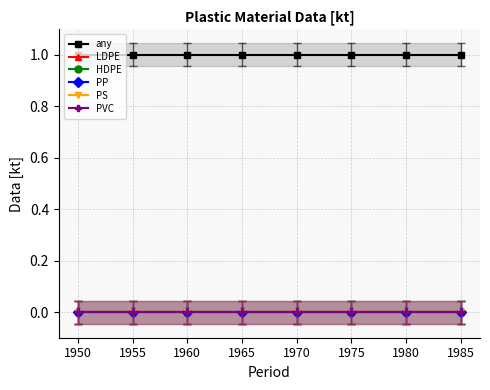

At 1965, list the series in order from largest to smallest.

any, LDPE, HDPE, PP, PS, PVC